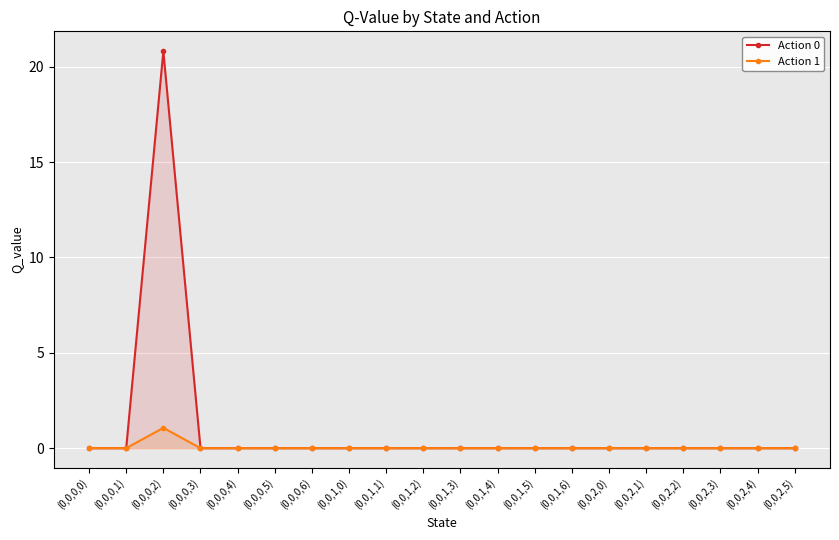

List the series in order of their peak value, lowest first.

Action 1, Action 0